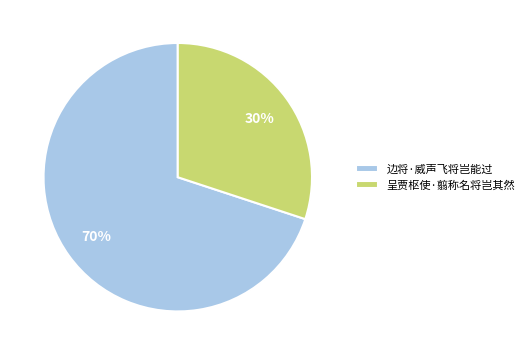

To the nearest percent, what is the difference between the 呈贾枢使·翦称名将岂其然 and 边将·威声飞将岂能过 slice percentages?

40%